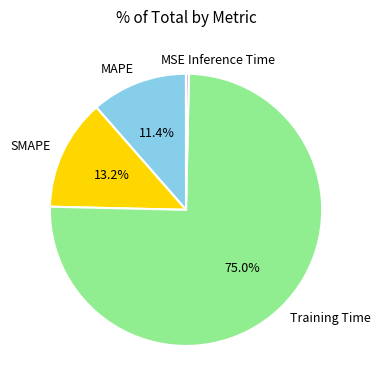

Does Inference Time account for over 50% of the chart?

No